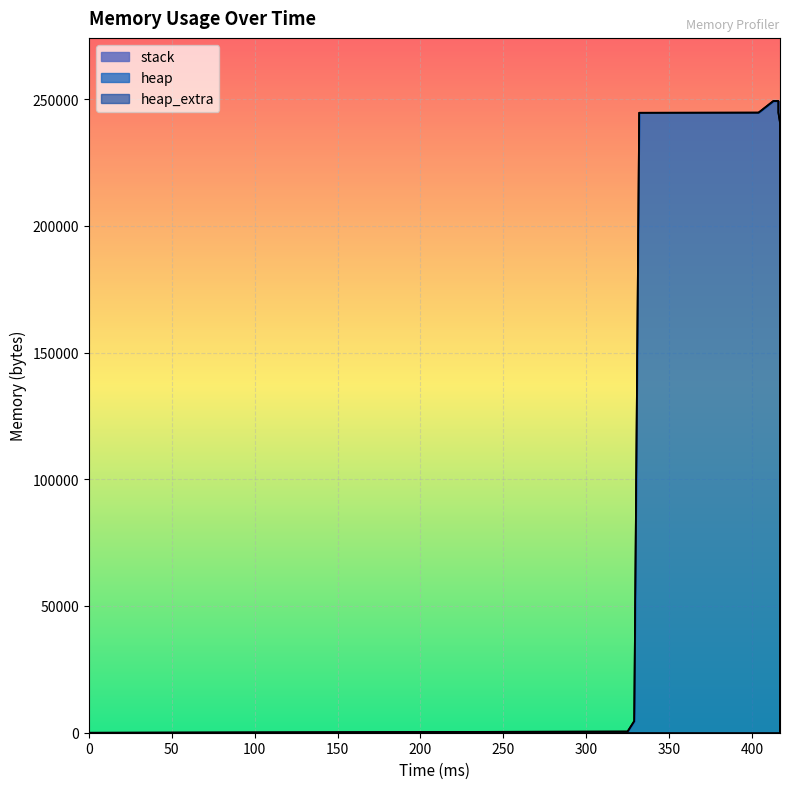

Reading left to right, transcribe all the data shown in this chart.

heap: 0=0	325=472	329=4568	332=244568	404=244630	405=245102	413=249198	416=249198	416=245102	416=244630	417=240534	417=240062	417=240000	417=0
heap_extra: 0=0	325=16	329=24	332=32	404=42	405=58	413=66	416=66	416=58	416=42	417=34	417=18	417=8	417=0
stack: 0=0	325=0	329=0	332=0	404=0	405=0	413=0	416=0	416=0	416=0	417=0	417=0	417=0	417=0